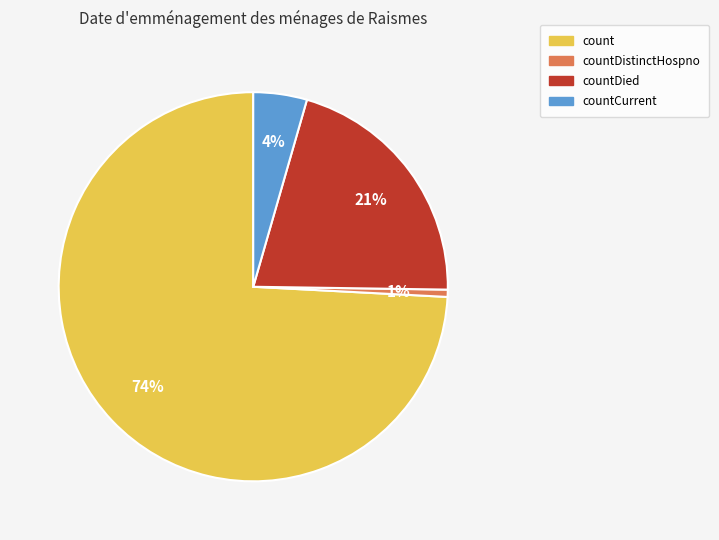

Is there a majority slice in this chart?

Yes